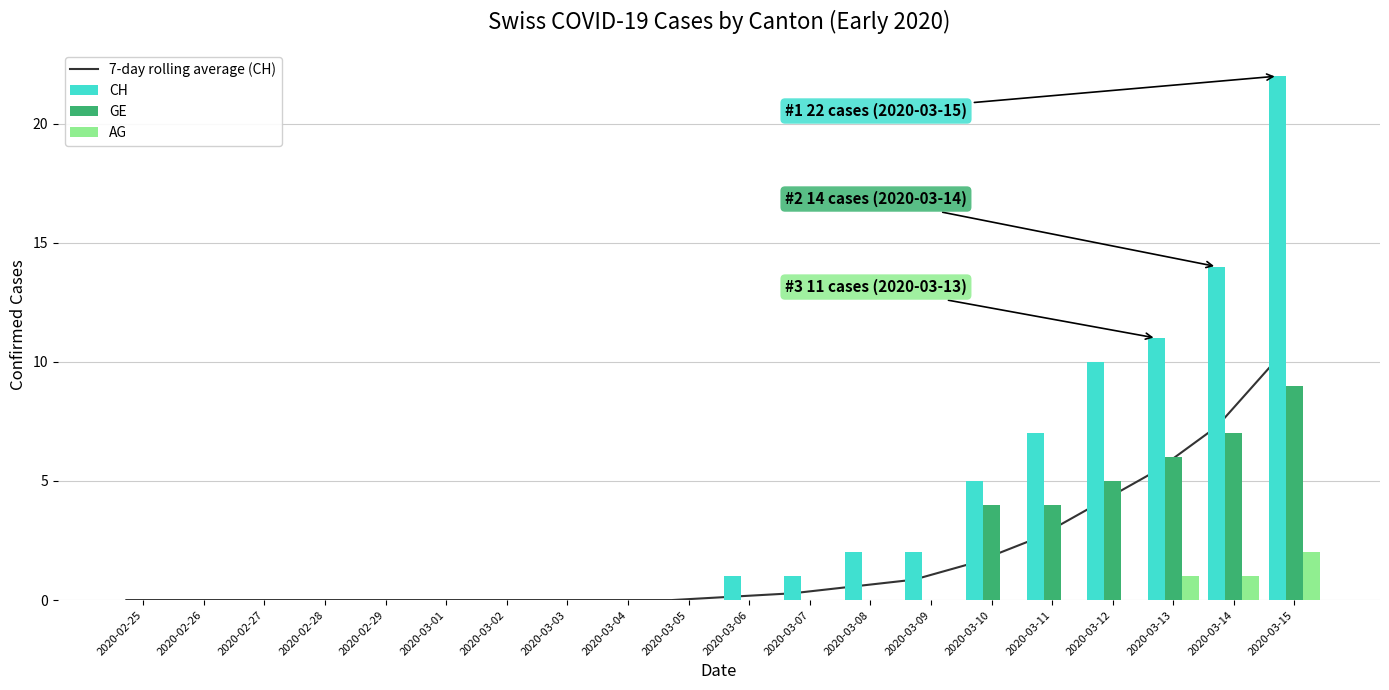

What is the difference between the 7-day rolling average (CH) values at 2020-03-11 and 2020-02-28?

2.6